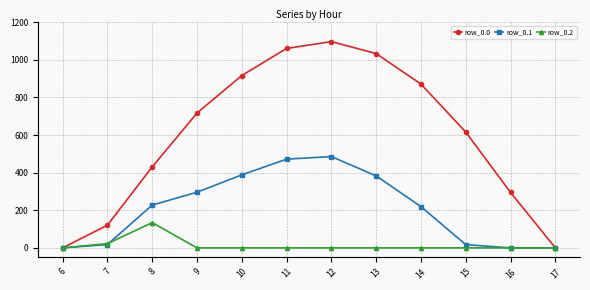

What is the total value across all series at 13?

1415.6